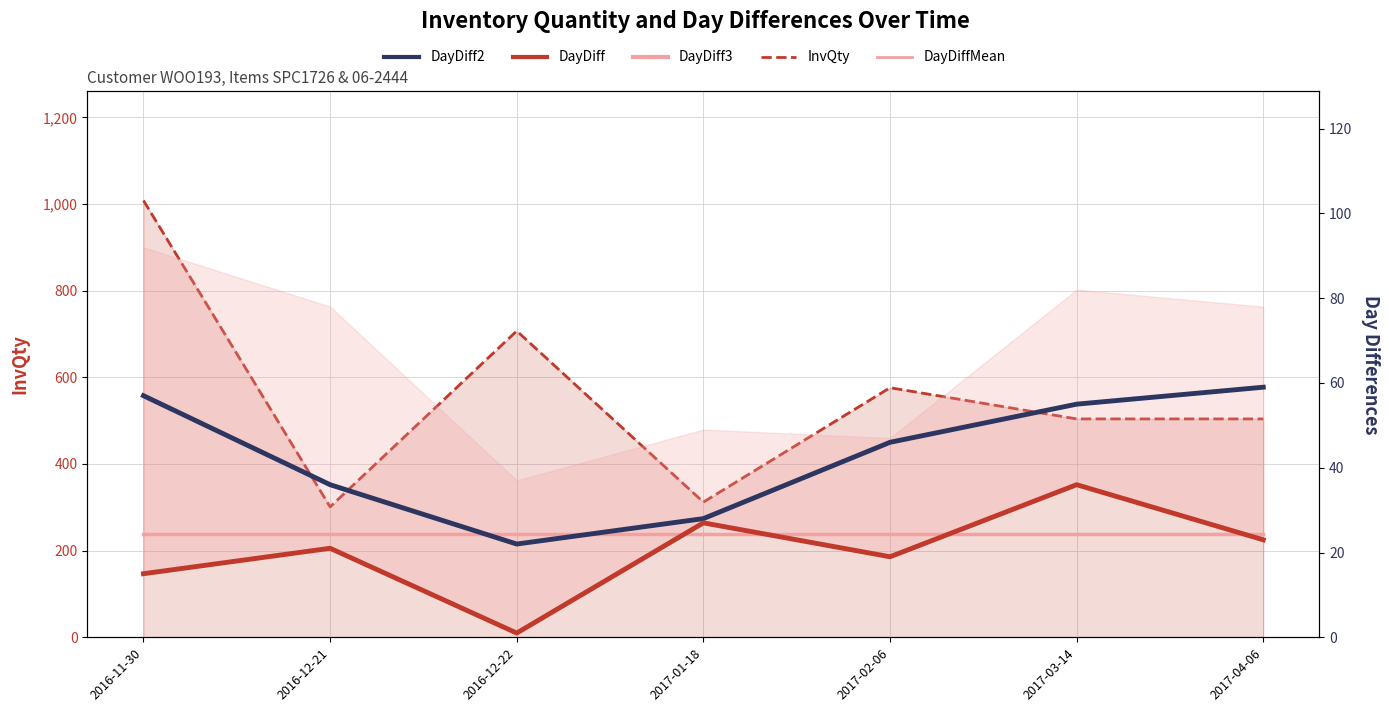

Is it true that InvQty equals 844.1 at 2017-03-14?

False